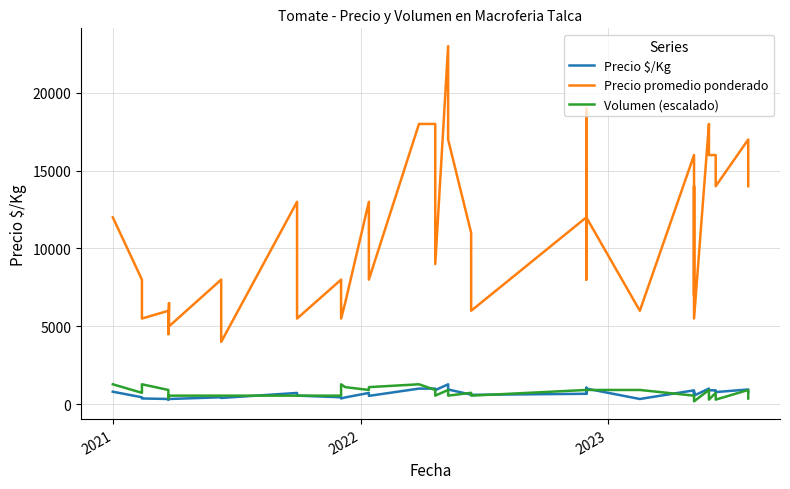

What is the difference between the second highest and minimum values in the Precio $/Kg series?

778.0